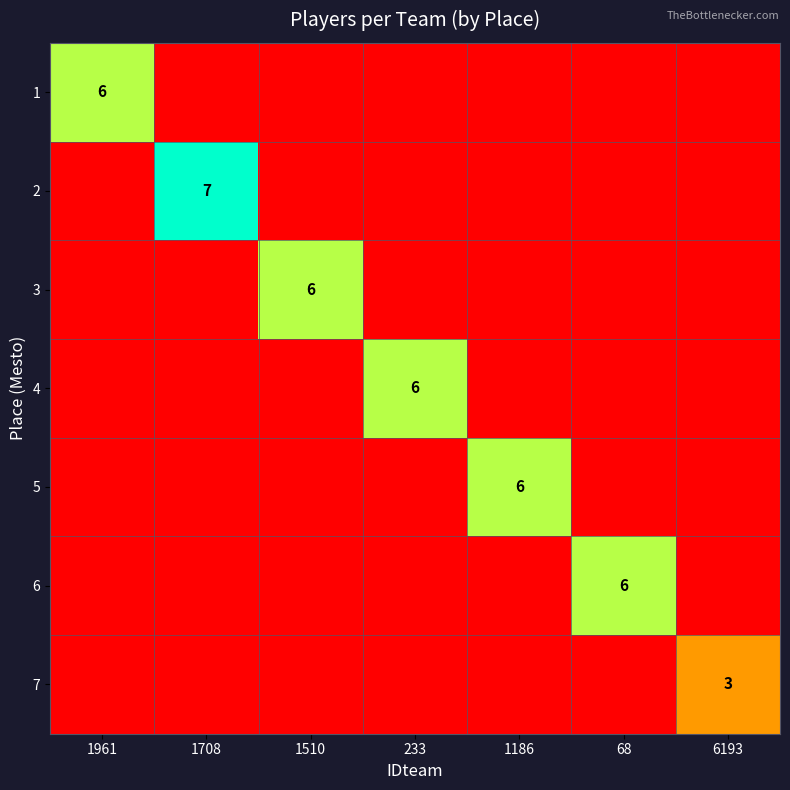

True or false: 1 has a value of 6 at 1961.

True